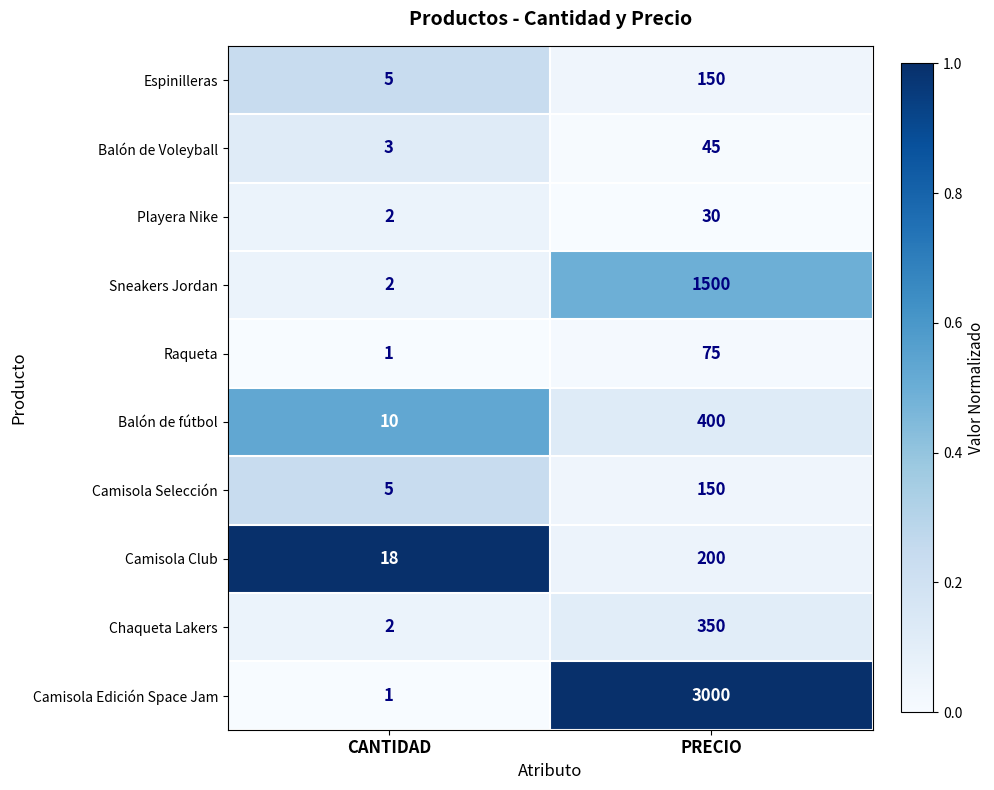

What is the difference between the maximum and minimum values in the Chaqueta Lakers series?

348